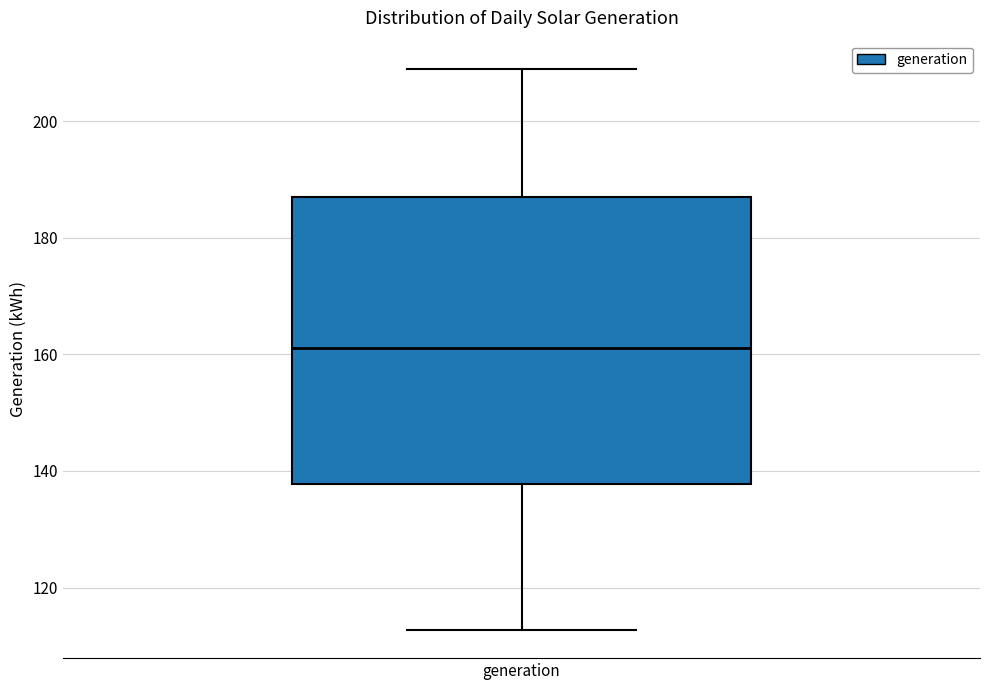

Where does the upper whisker of the box for generation end on the y-axis? The values are not printed on the chart, so give them approximately, as read against the axis.

210